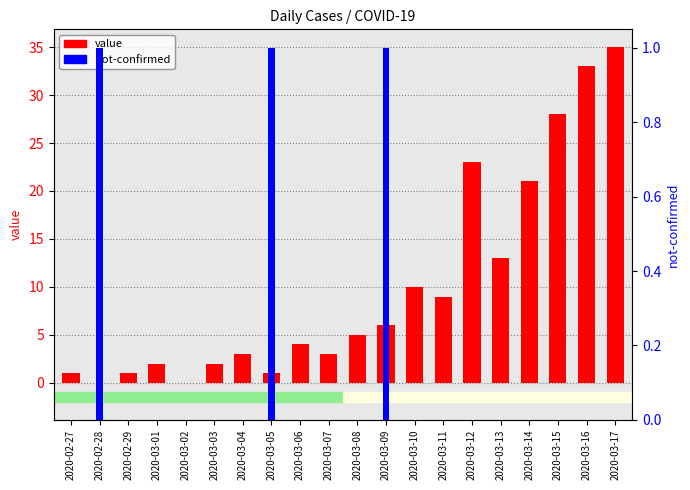

Which series changed the most between 2020-02-29 and 2020-03-14?

value